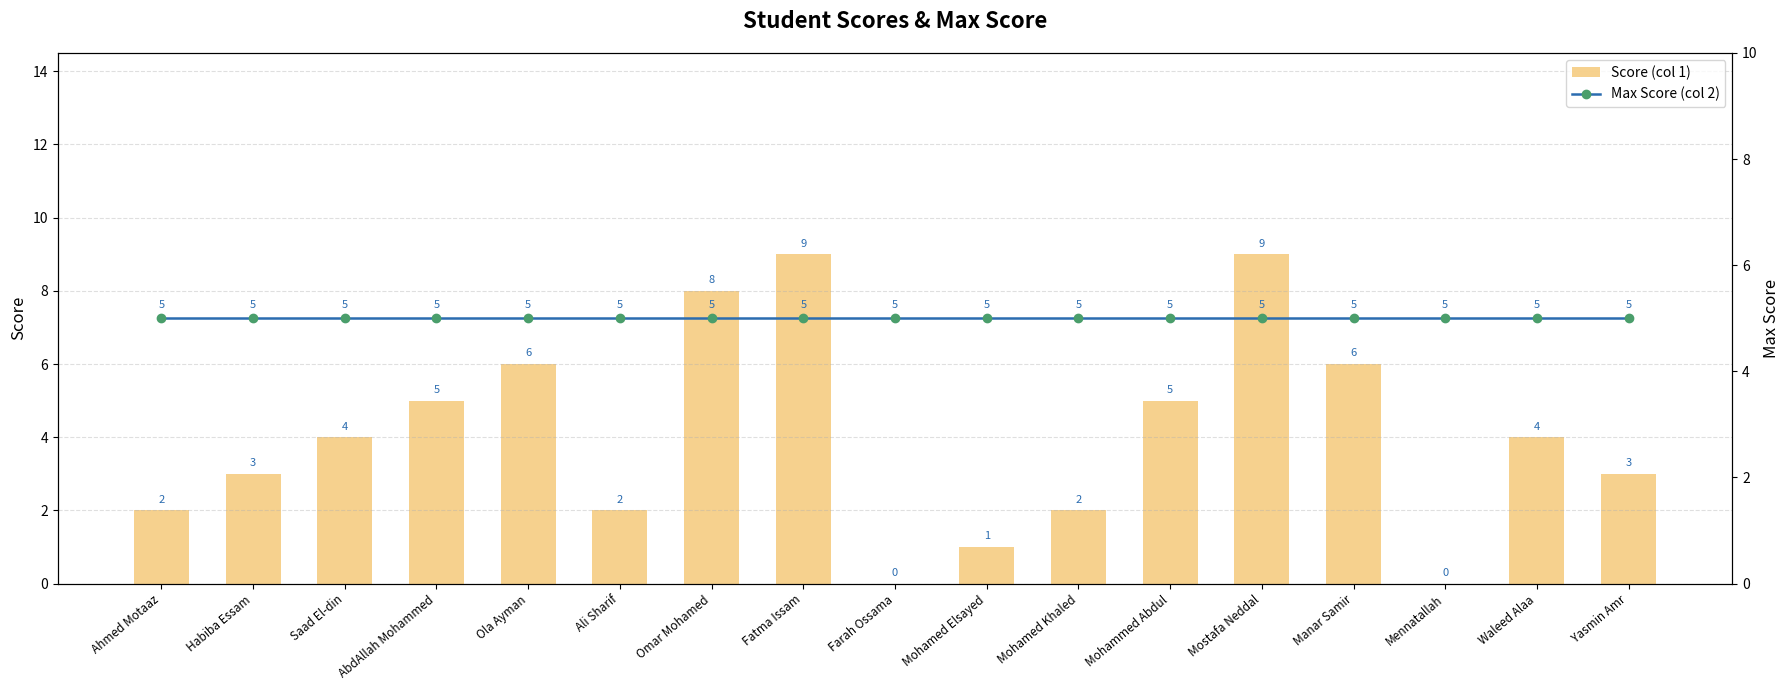

Between Habiba Essam and Omar Mohamed, which series saw the biggest shift?

Score (col 1)